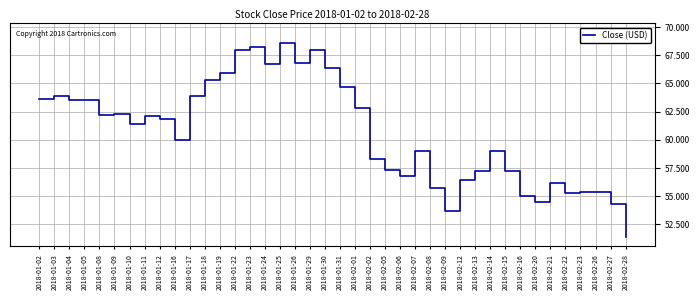

How many lines are shown in the chart?

1